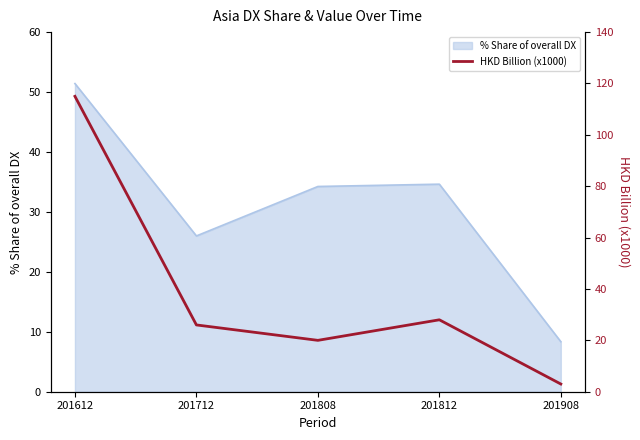

At which label is % Share of overall DX closest to 29?

201712